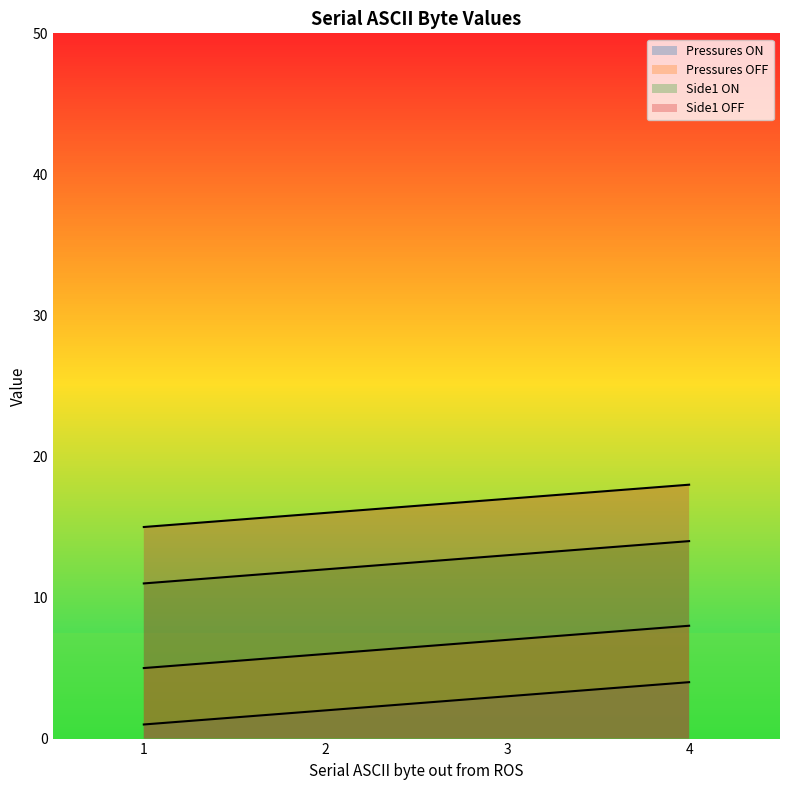

The Pressures ON series shows 1 at 1. True or false?

False